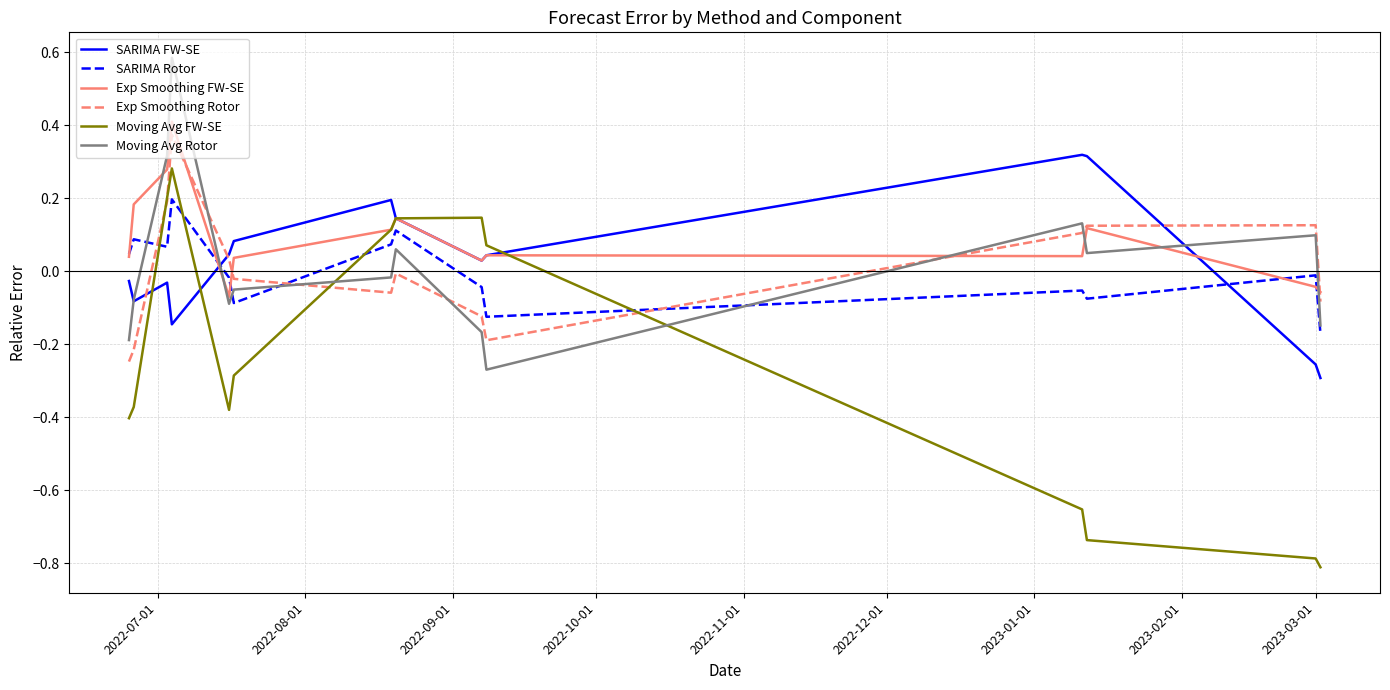

How many values in the Moving Avg FW-SE series are below 0?

8